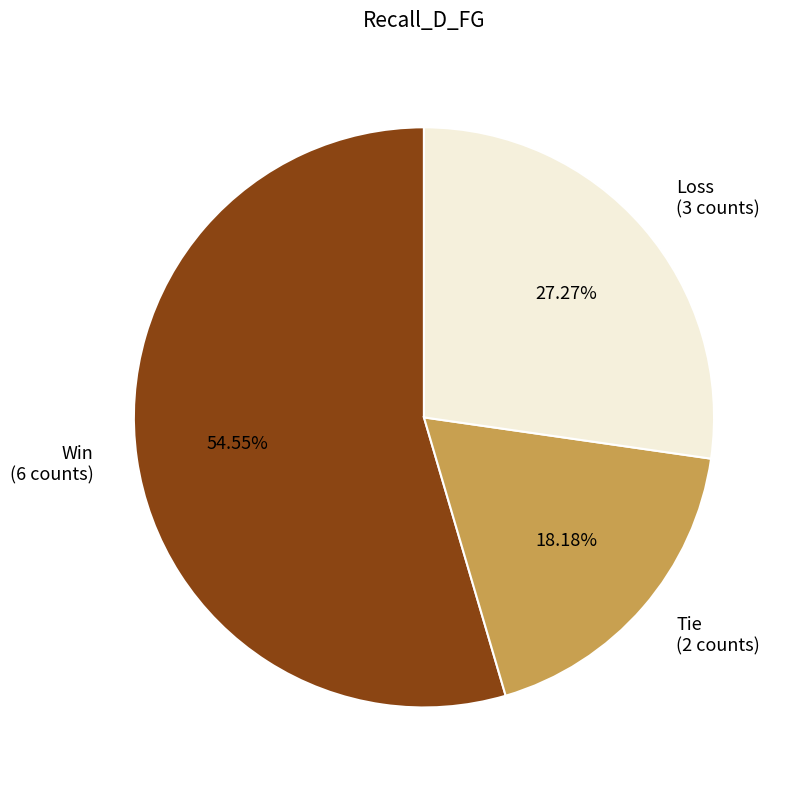

Is there any slice that represents more than half of the pie?

Yes